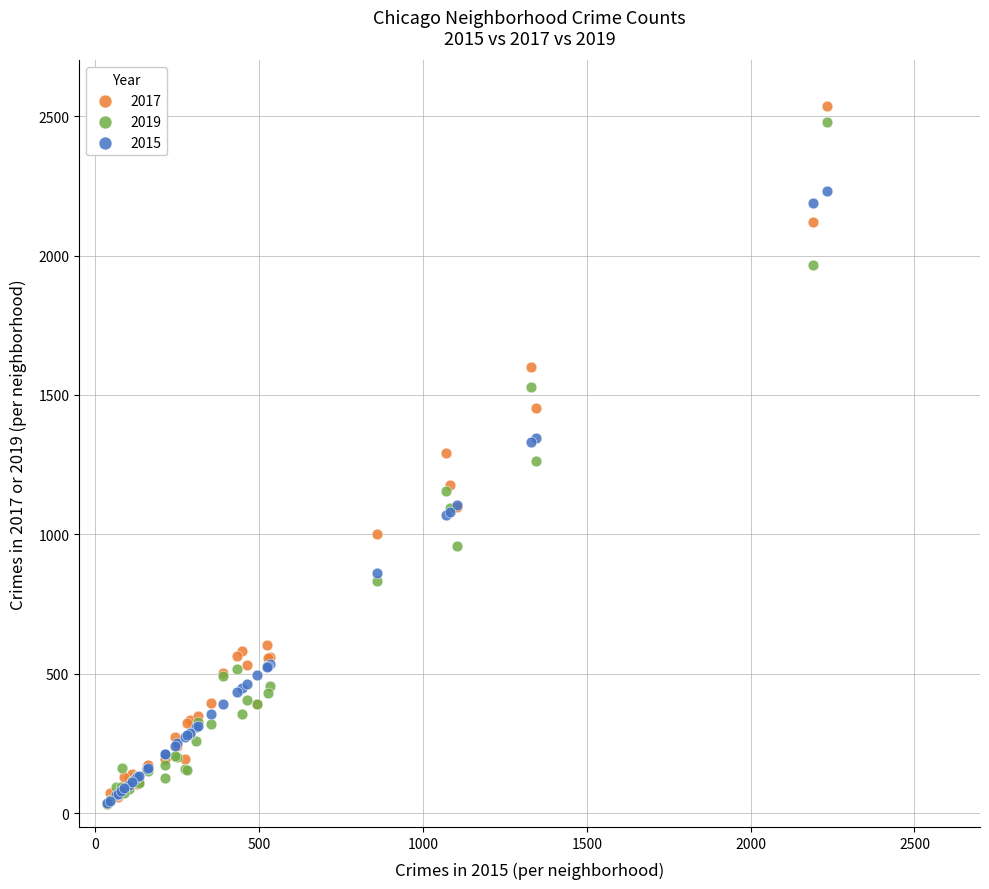

What are all the series names shown in the legend?

2017, 2019, 2015